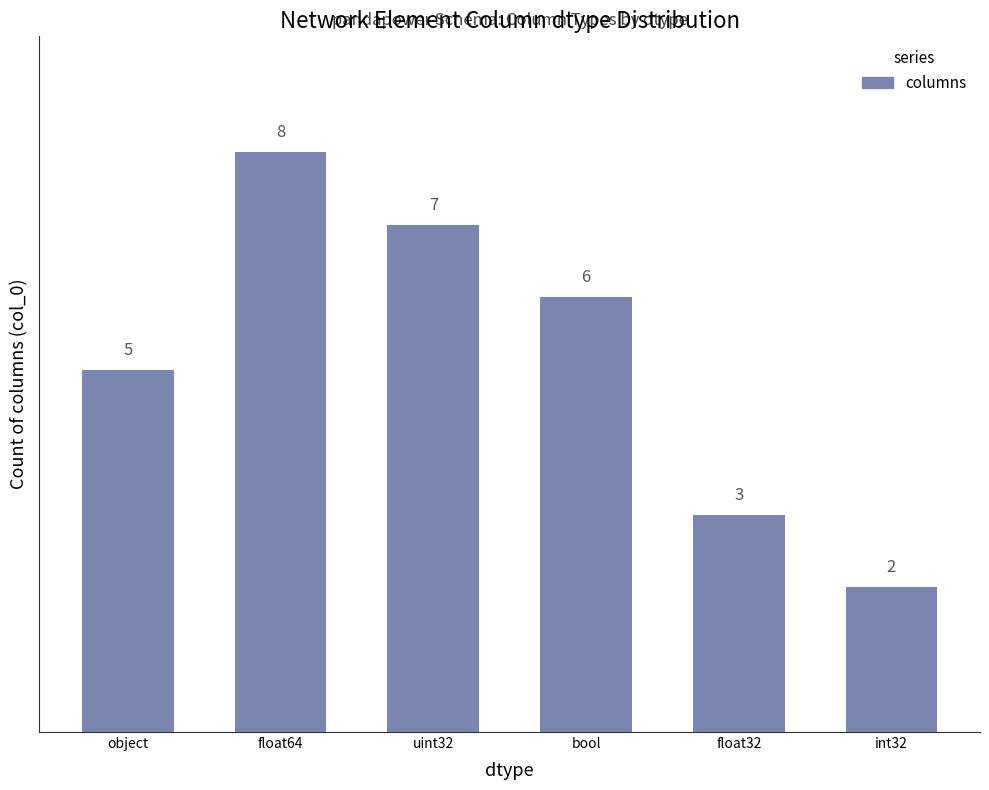

What is the change in value from float64 to bool?

-2